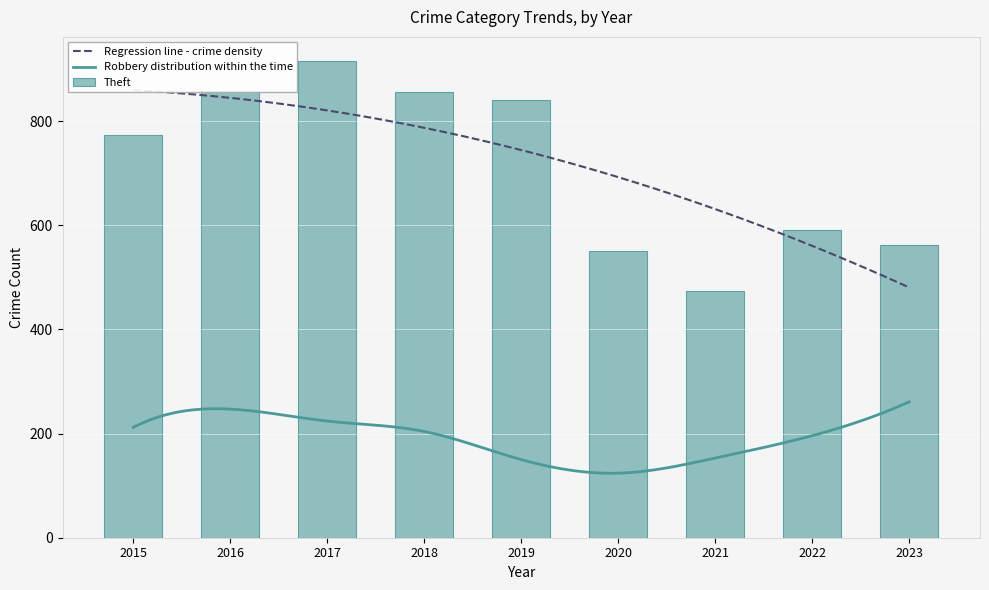

What is the minimum value for Robbery distribution within the time?

123.8